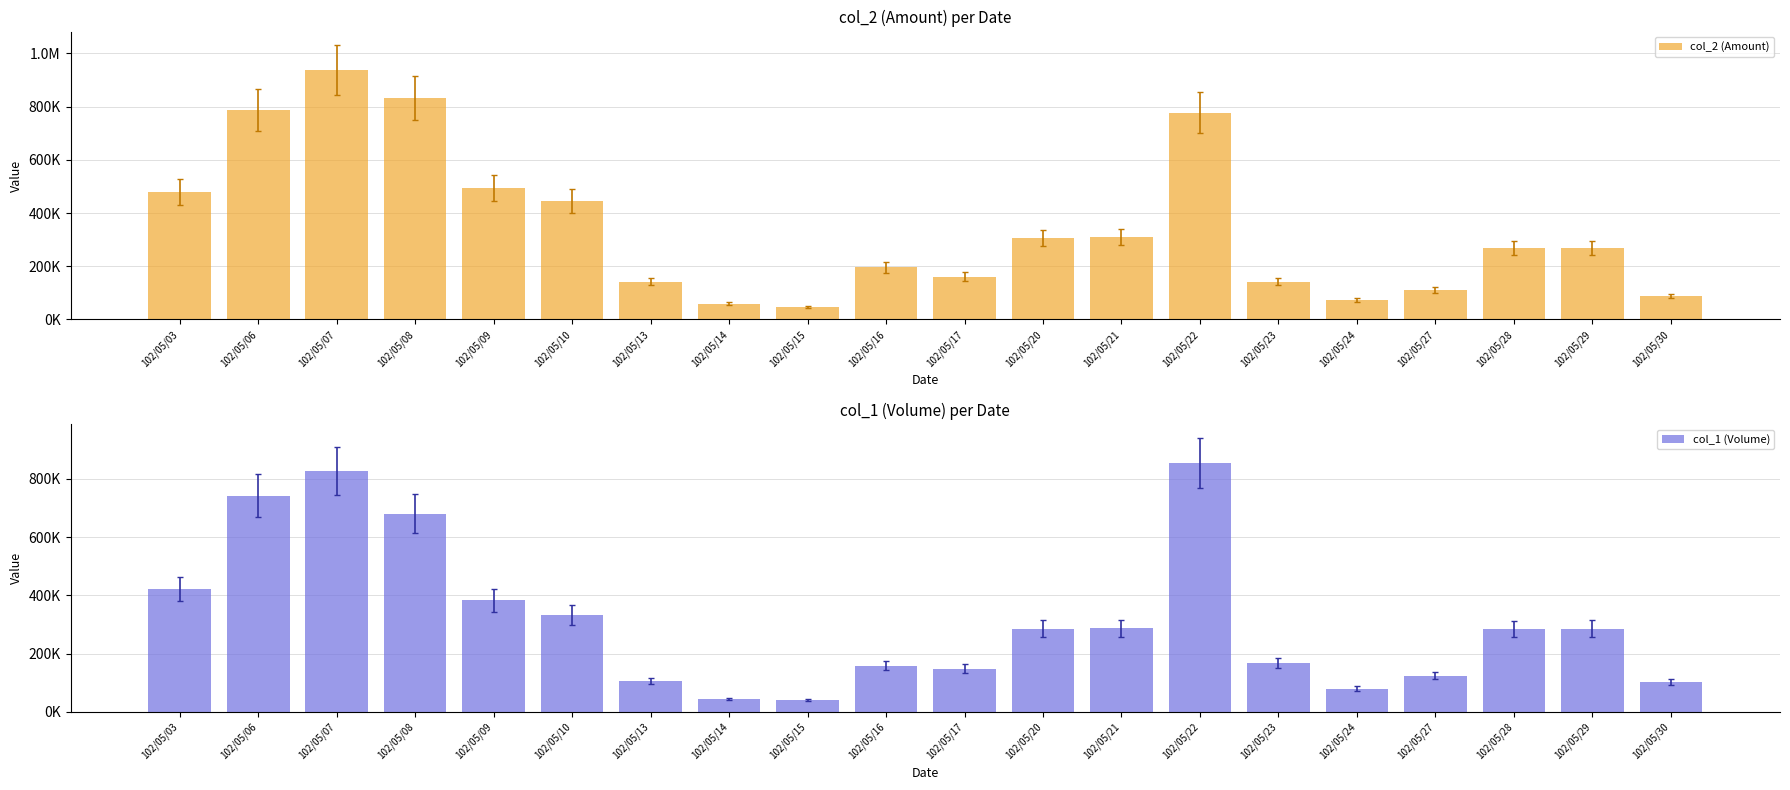

What is the approximate value of col_2 (Amount) at 102/05/08, to the nearest 100?

833600